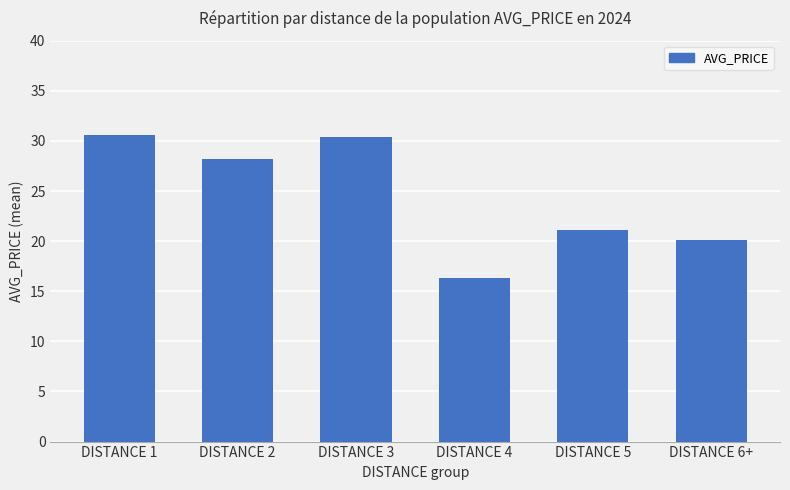

What is the difference between the maximum and minimum values?

14.2